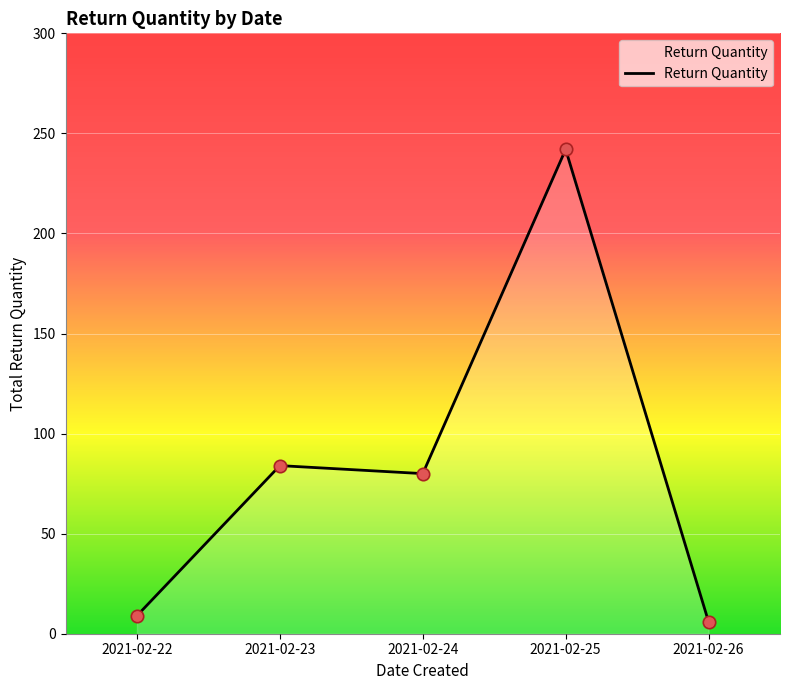

Between 2021-02-26 and 2021-02-23, which is larger?

2021-02-23